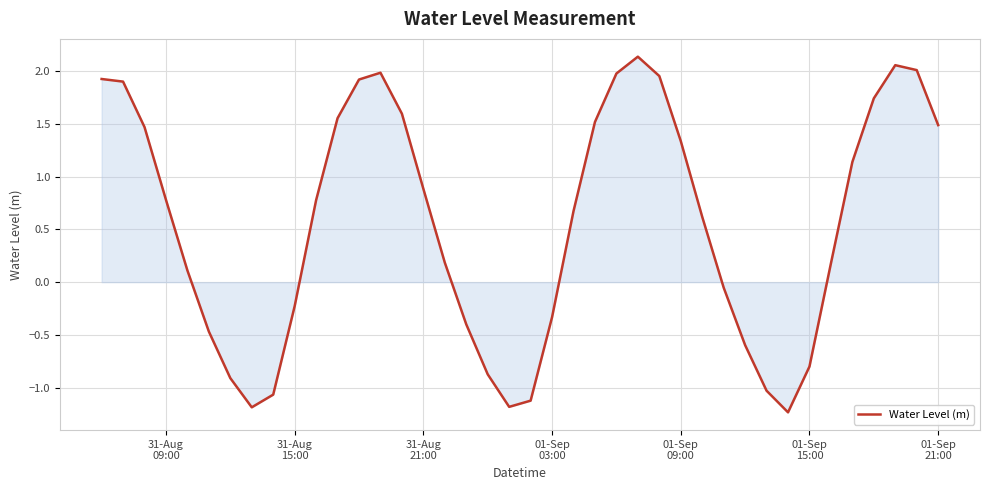

What is the difference between the maximum and minimum values?

3.4